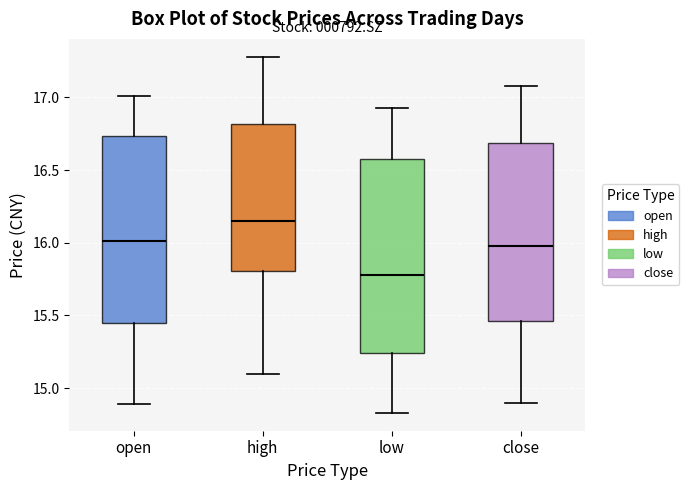

Which box is the tallest, from its lower edge to its upper edge?

low